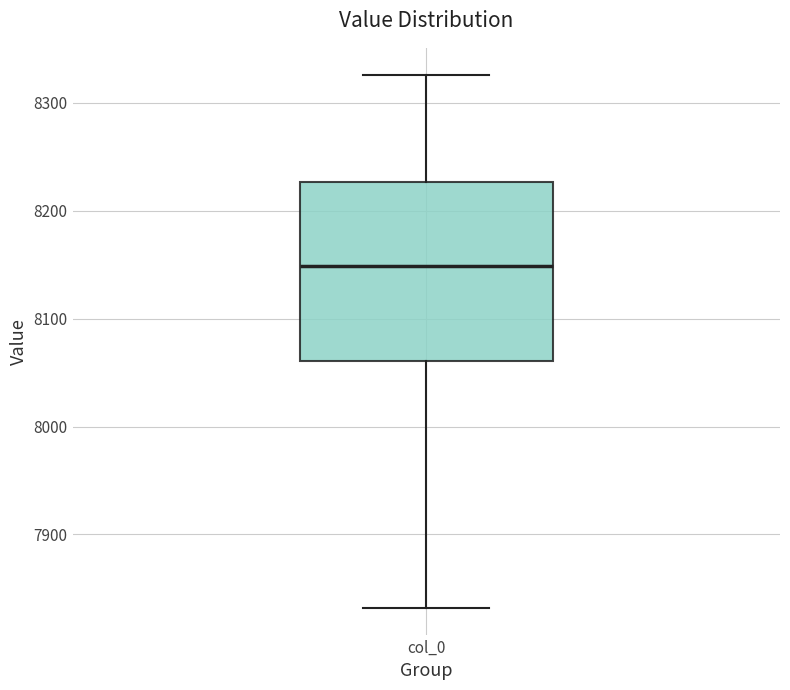

Transcribe this box plot: give where the median line is, the range the box spans, and where the two whiskers end, as read against the y-axis. The values are not printed on the chart, so give them approximately, as read against the axis.

median 8150, box 8060 to 8230, whiskers 7830 to 8330